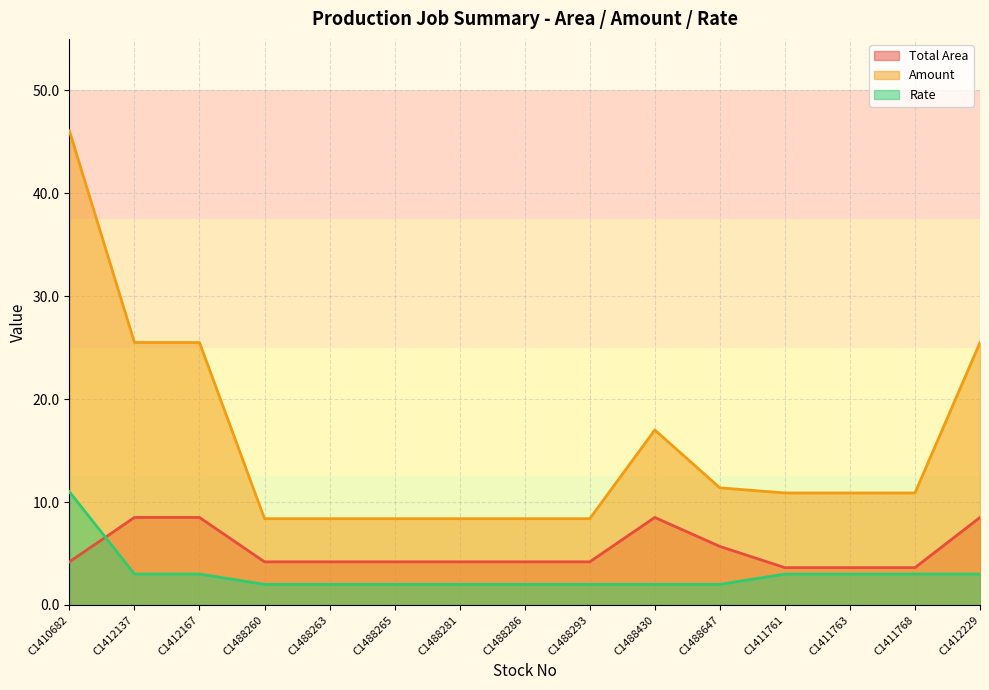

Rank the series at C1488281 from highest to lowest value.

Amount, Total Area, Rate